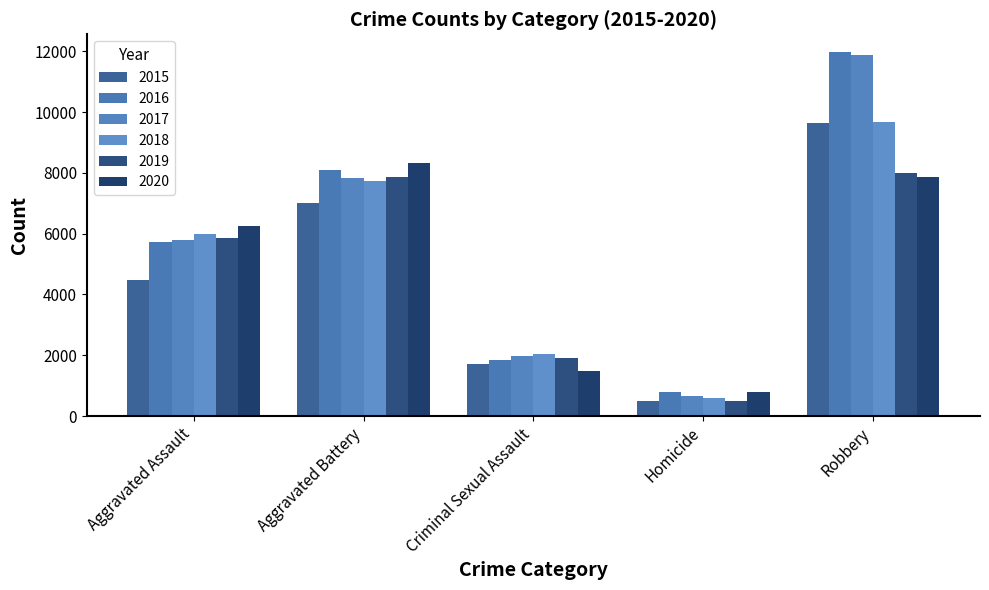

At which category does the chart reach its minimum across all series?

Homicide